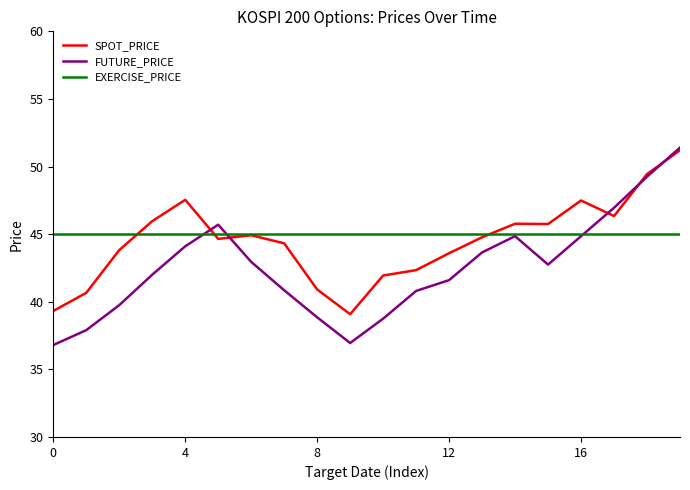

After their last crossing, which series has the higher values: FUTURE_PRICE or EXERCISE_PRICE?

FUTURE_PRICE